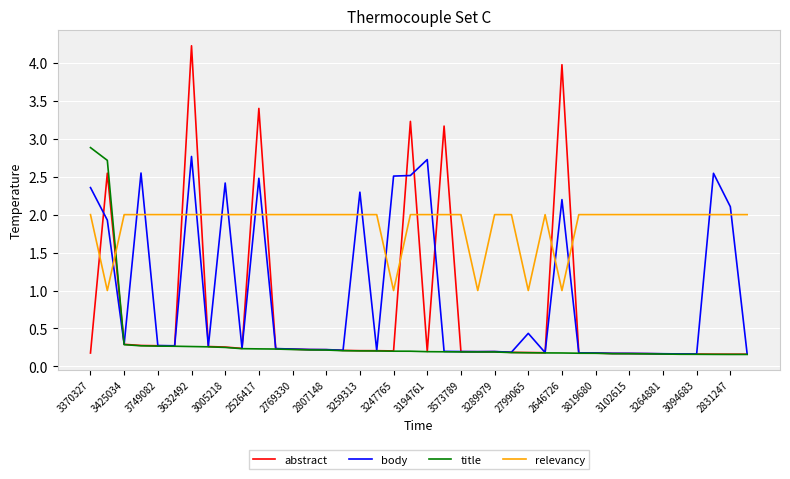

Which series has the widest spread of values?

abstract